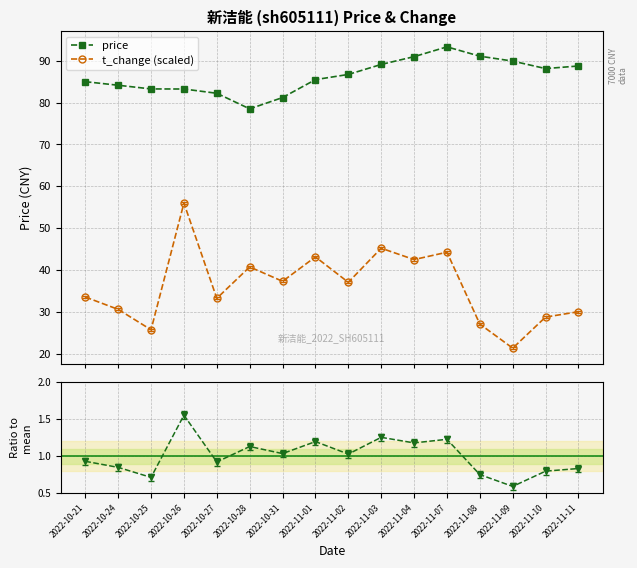

The price series shows 83.2 at 2022-10-26. True or false?

True